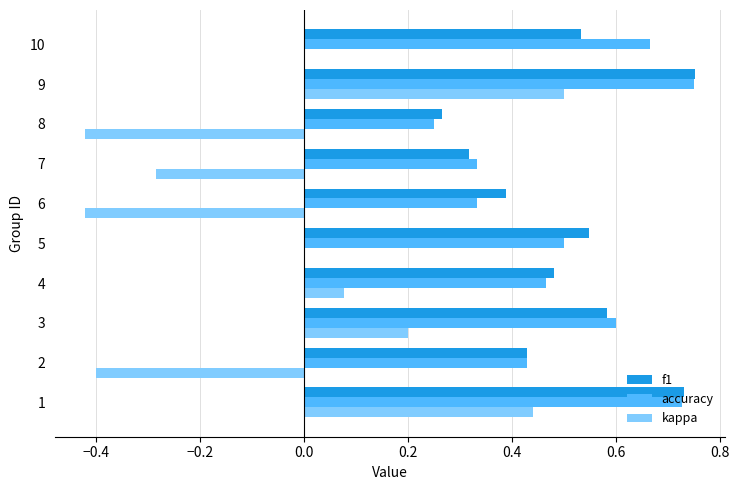

What is the sum of all accuracy values?

5.1